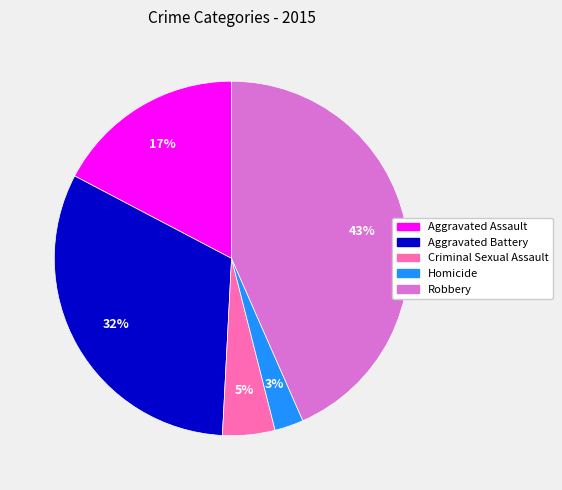

What is the largest slice in the pie chart?

Robbery